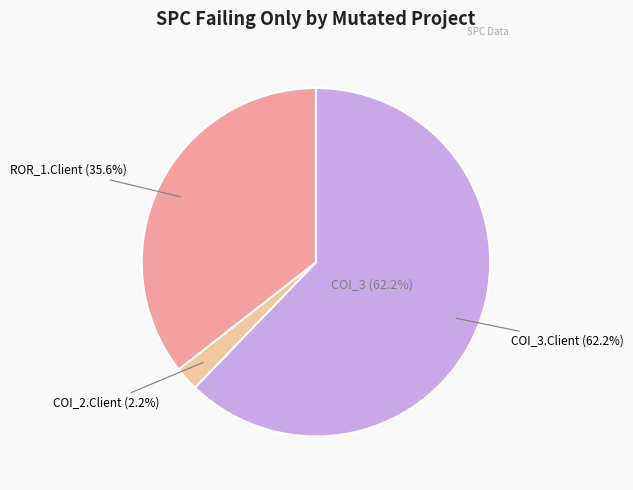

To the nearest percent, what is the average slice percentage?

33%